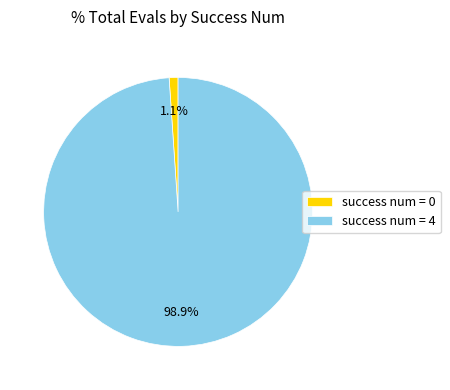

What percentage do success num = 0 and success num = 4 together represent?

100.0%